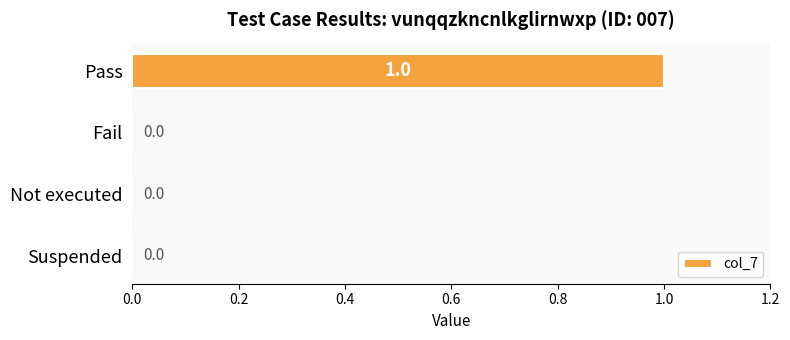

How many data points are above 0?

1